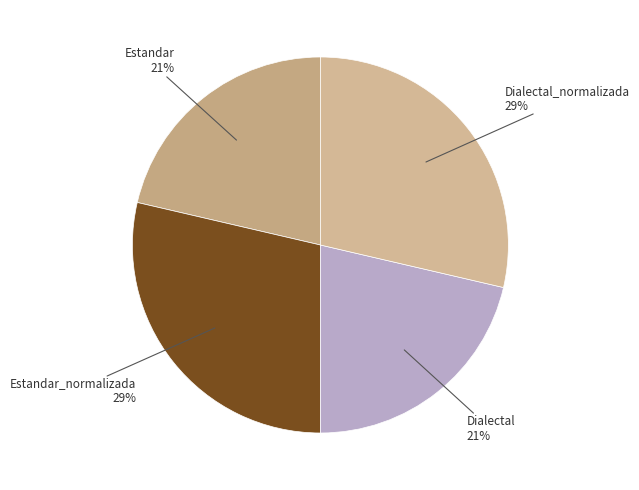

How many segments does this pie chart have?

4